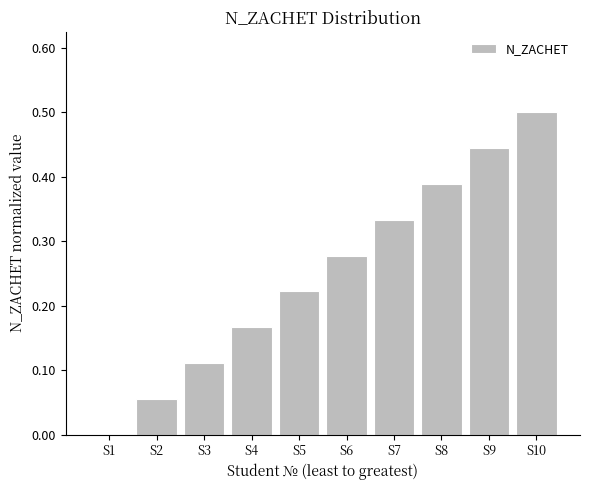

Between S7 and S9, which is larger?

S9